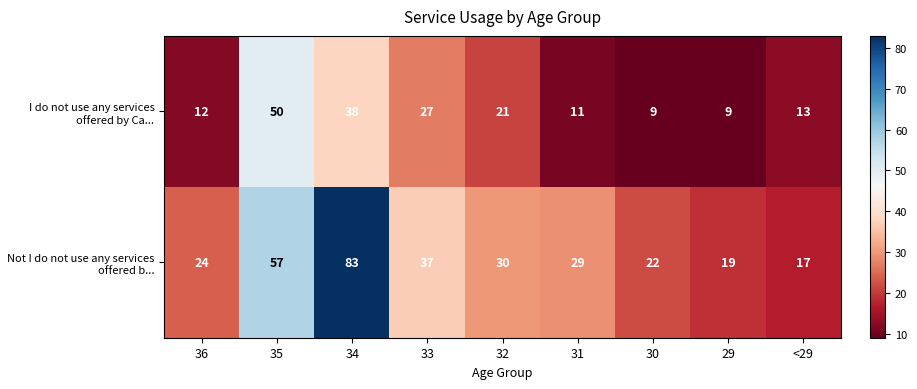

Count the number of data series in this chart.

2